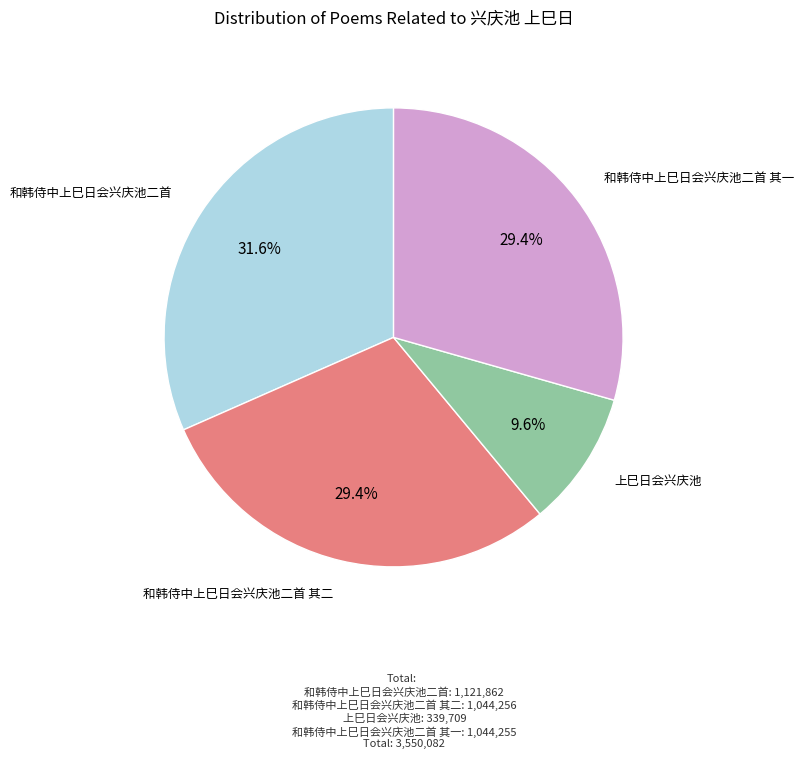

The 和韩侍中上巳日会兴庆池二首 其二 slice represents 42% of the pie. True or false?

False